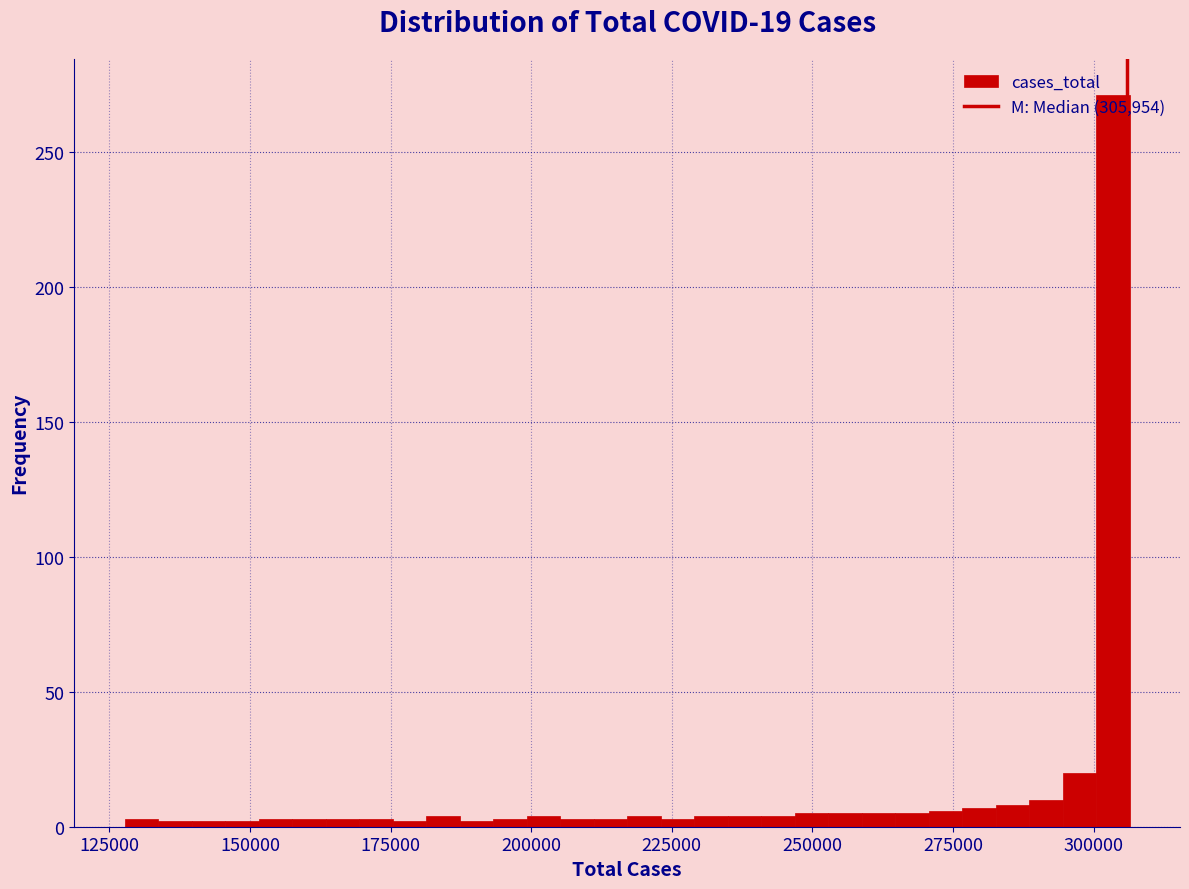

Read against the x-axis, roughly where is the centre of the tallest bar?

305000